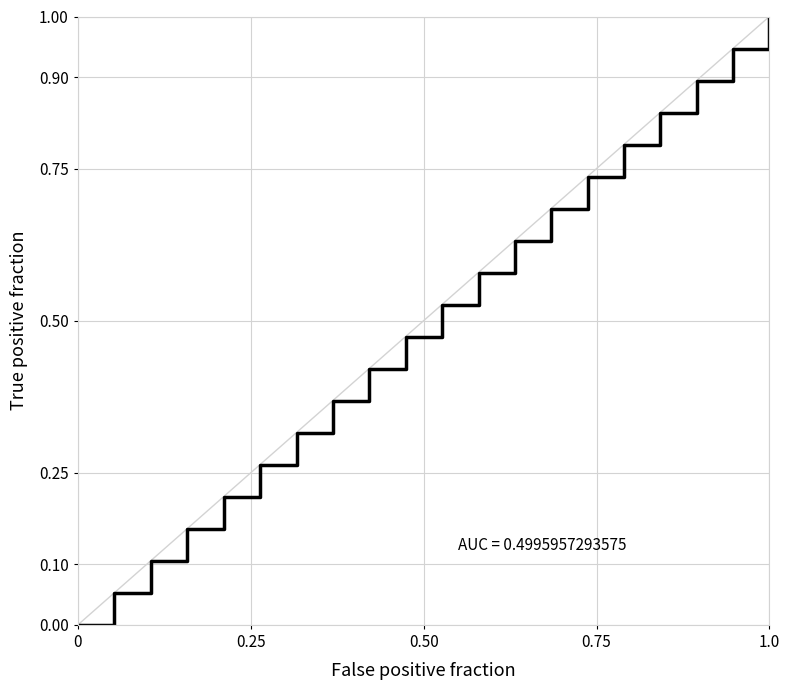

What is the greatest value displayed?

1.0